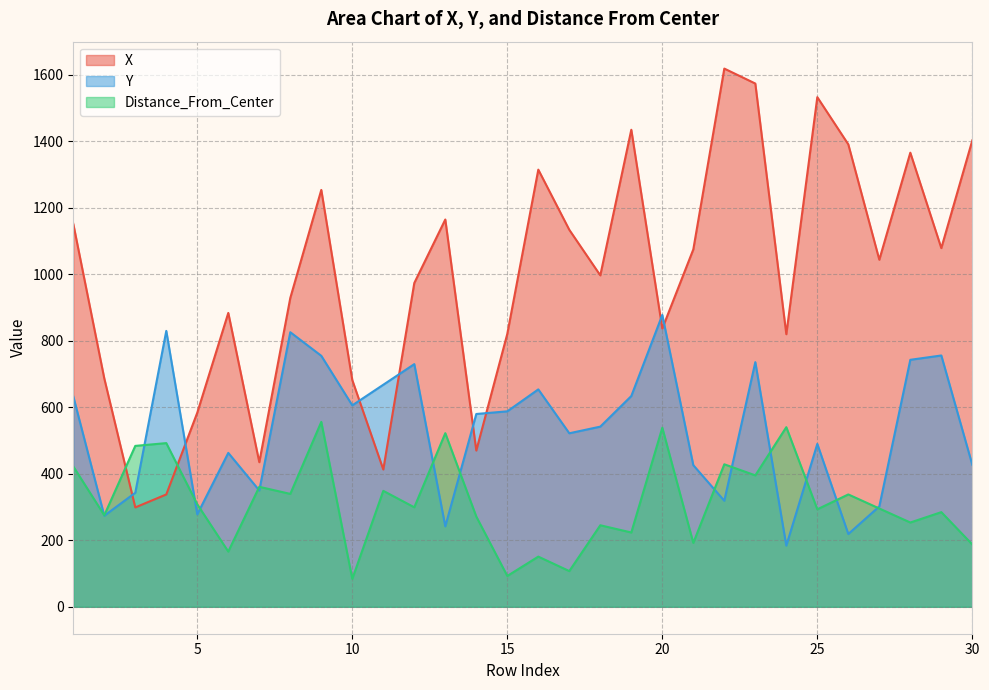

At 30, list the series in order from largest to smallest.

X, Y, Distance_From_Center